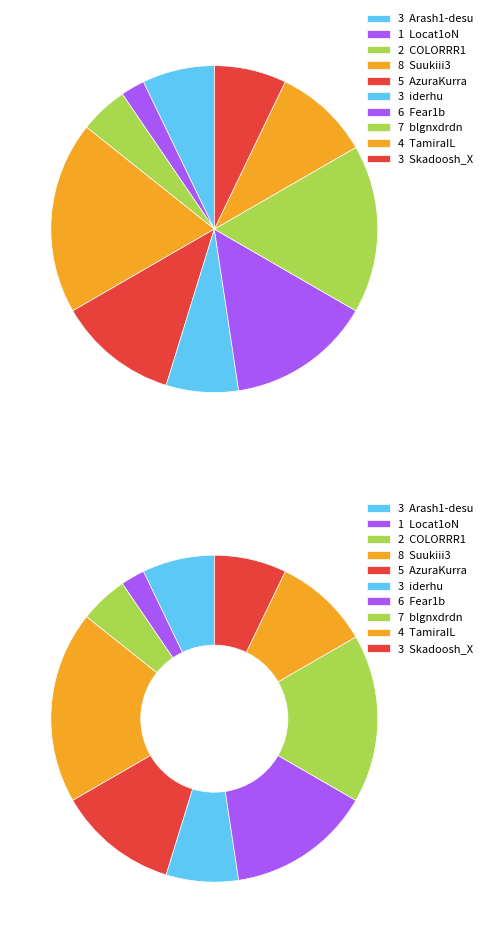

Is the sum of Arash1-desu and Locat1oN greater than half?

No